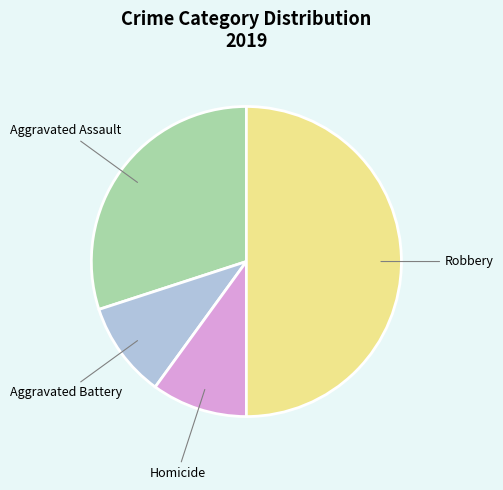

Which slice is the largest?

Robbery